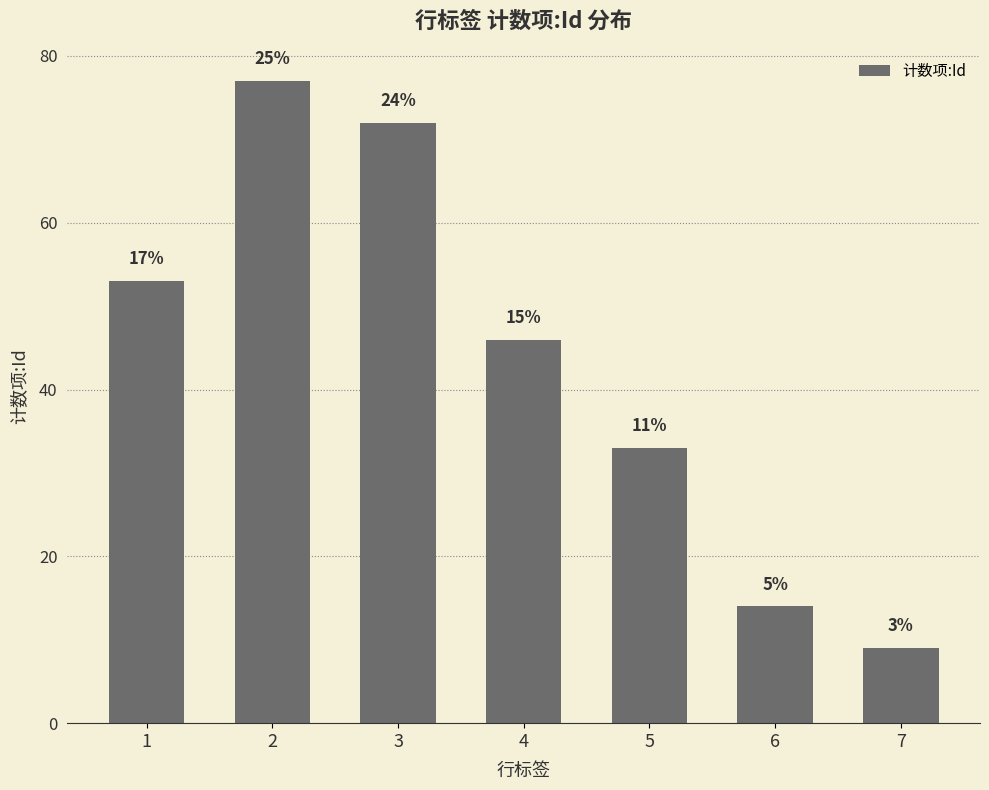

At which label does the data first exceed 46?

1